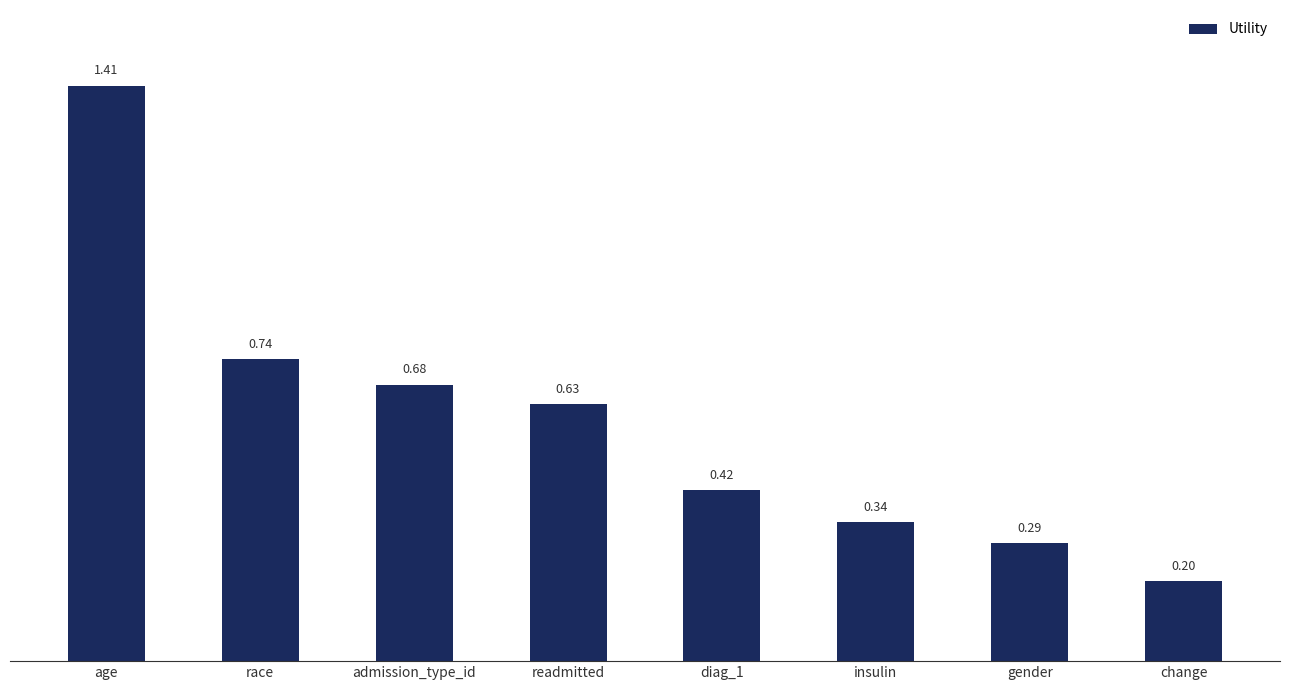

Where is the data nearest to the value 0?

change